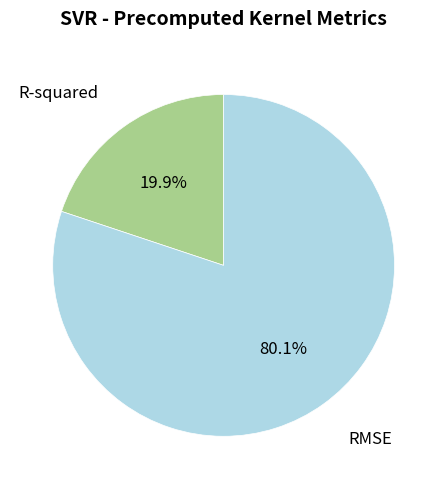

Is there a majority slice in this chart?

Yes